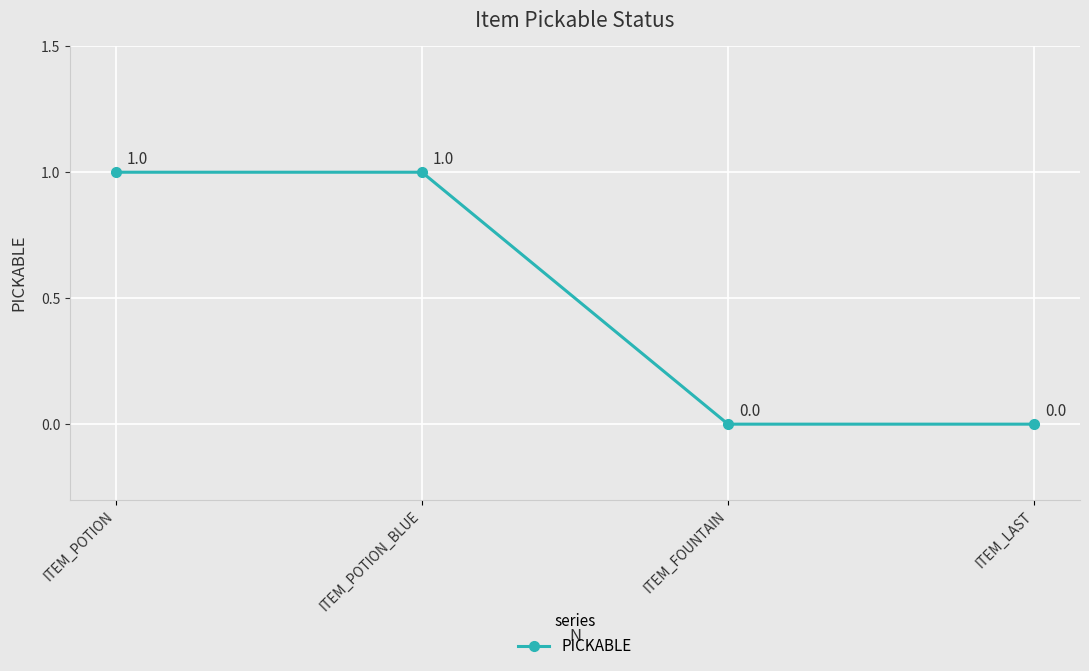

Reading left to right, transcribe all the data shown in this chart.

ITEM_POTION=1	ITEM_POTION_BLUE=1	ITEM_FOUNTAIN=0	ITEM_LAST=0